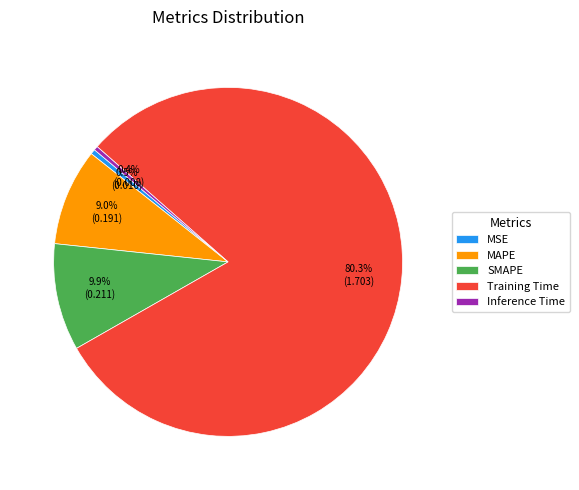

What is the majority slice?

Training Time